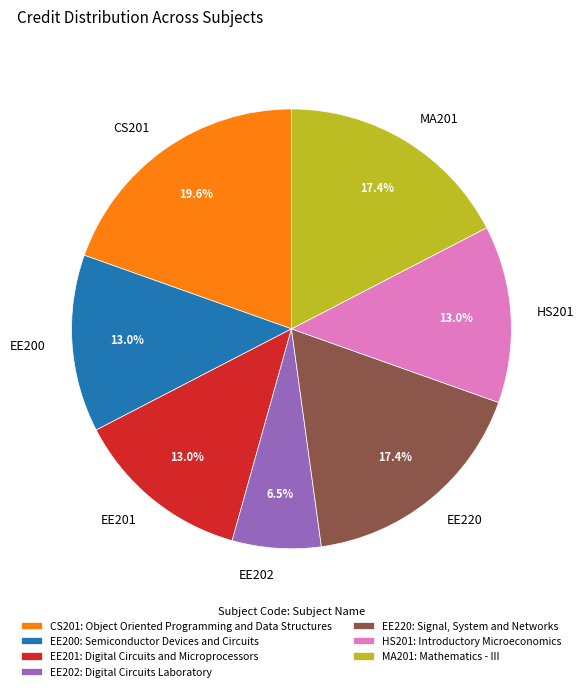

How many segments does this pie chart have?

7